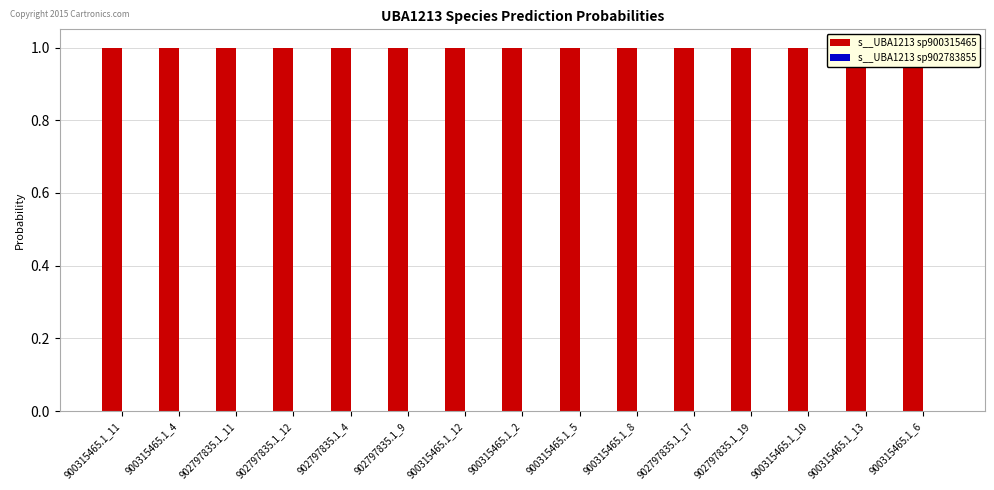

Is the value of s__UBA1213 sp900315465 at 900315465.1_8 greater than the value of s__UBA1213 sp902783855 at 900315465.1_2?

Yes